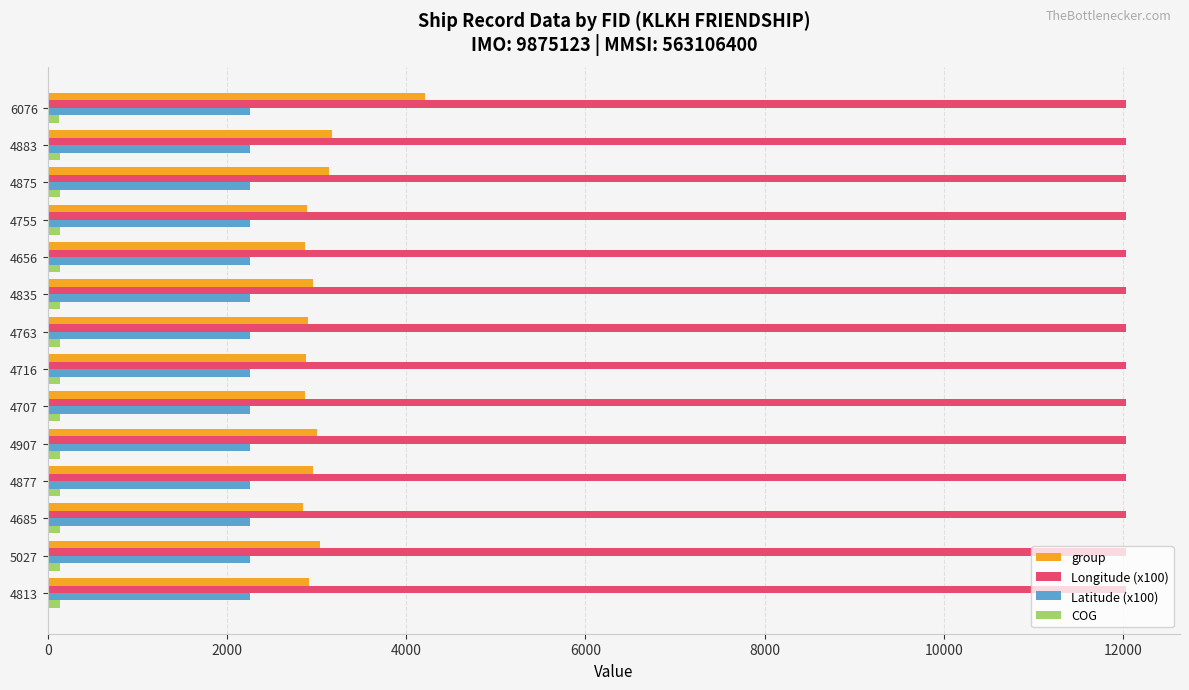

What is the lowest value of the Latitude (x100) series?

2253.9